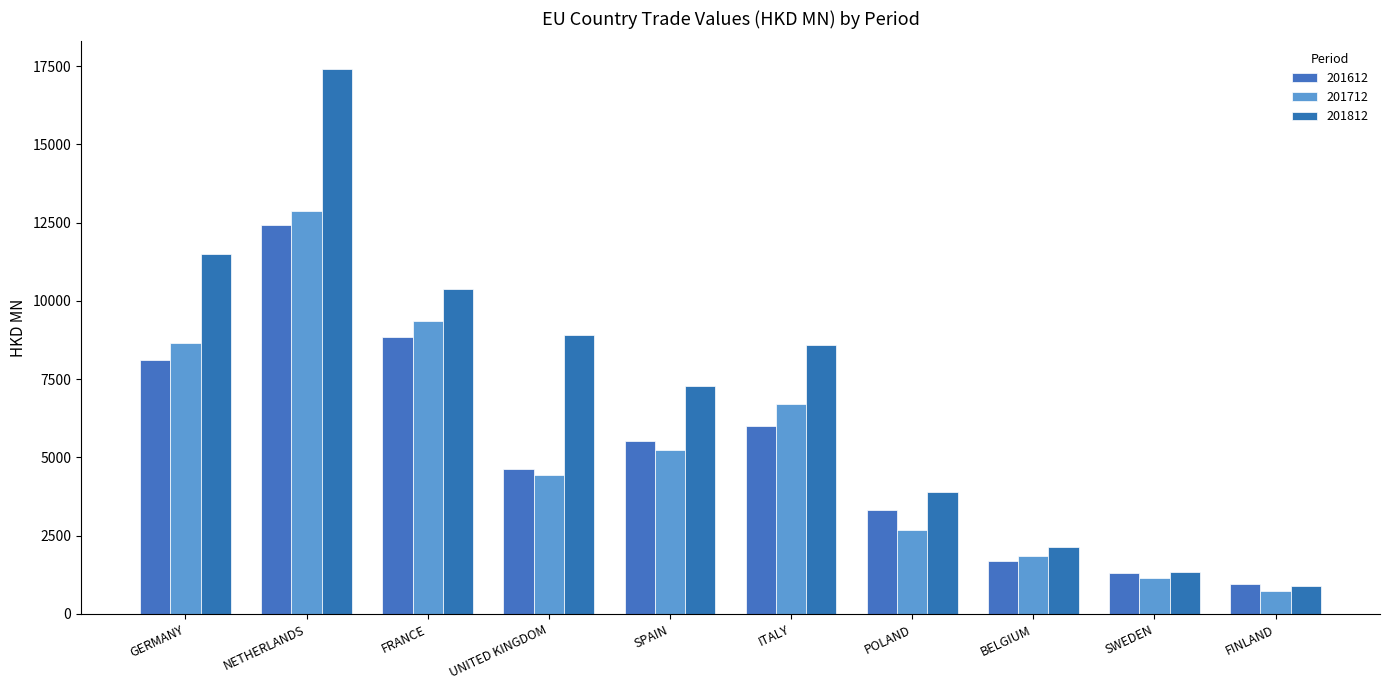

Where does the 201612 series first go above 5515?

GERMANY